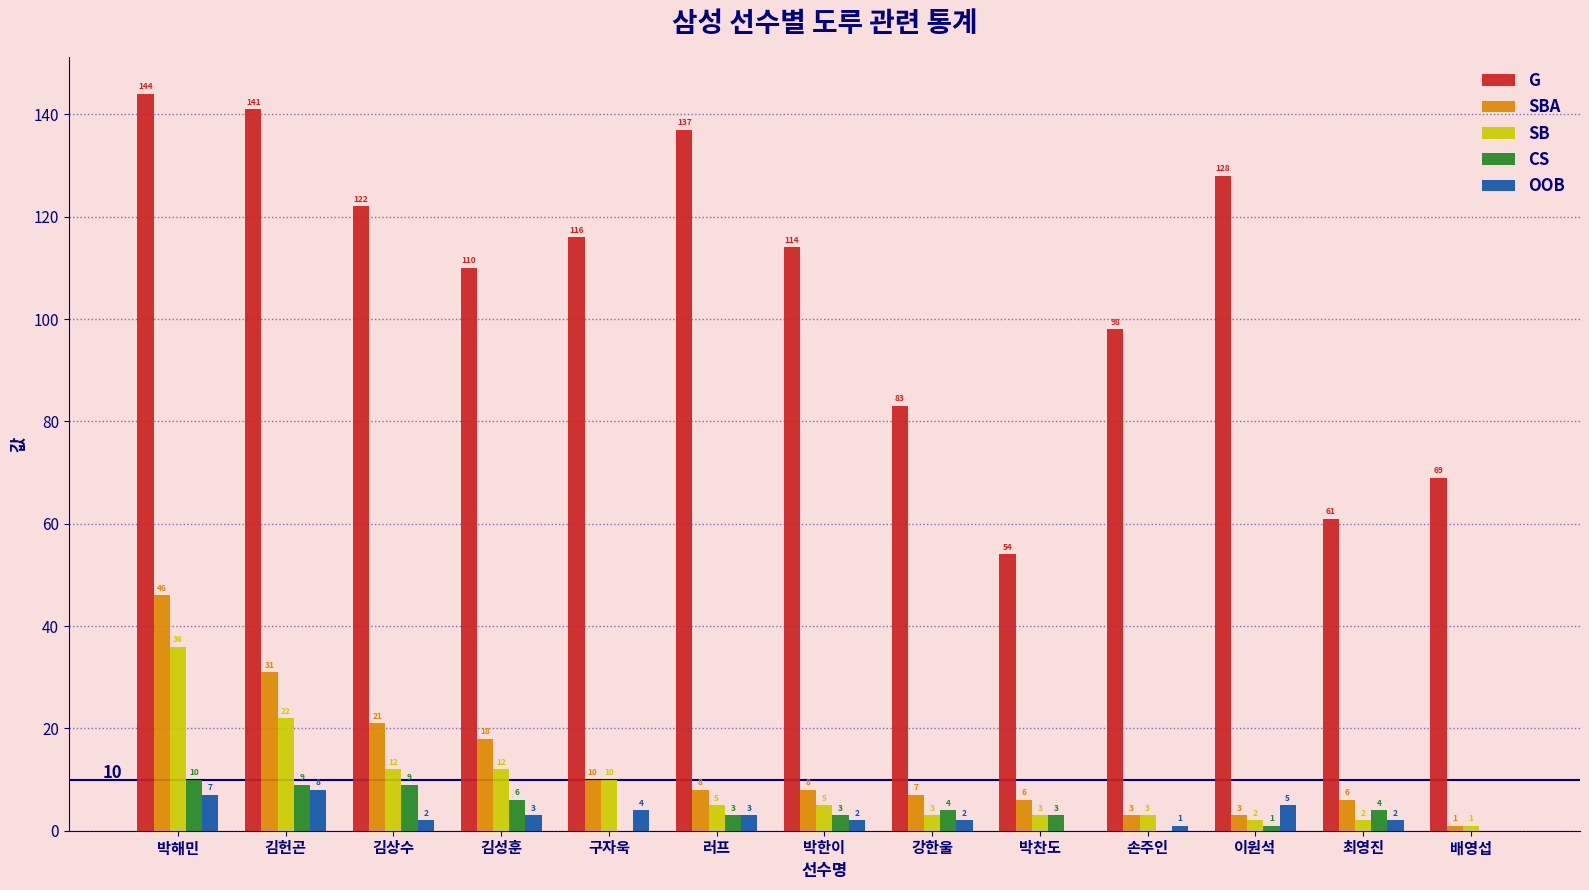

What is the maximum value shown in the chart?

144